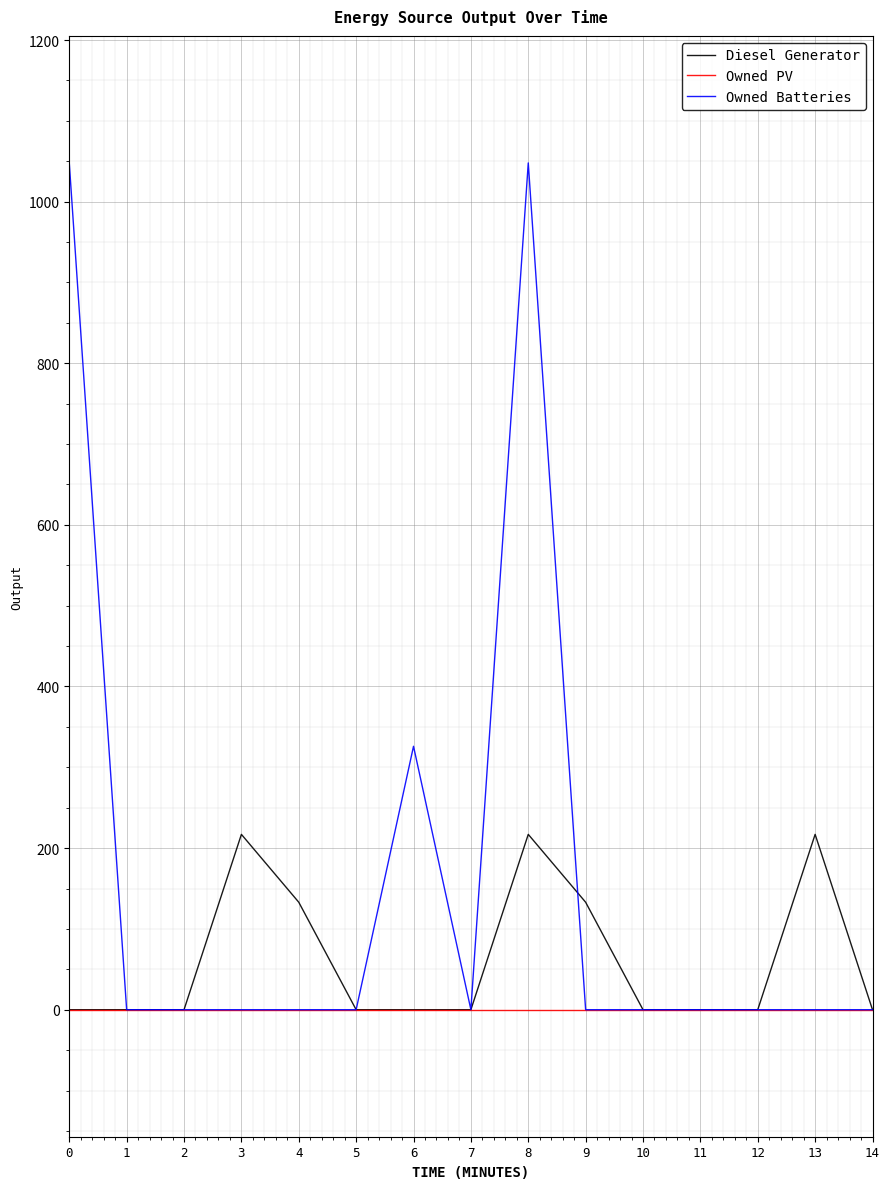

Which series has the largest total across all categories?

Owned Batteries